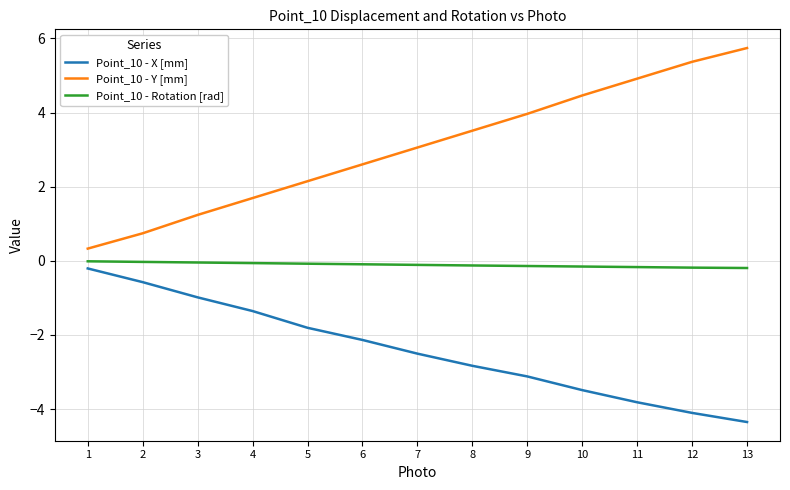

Does the chart have visible grid lines?

Yes